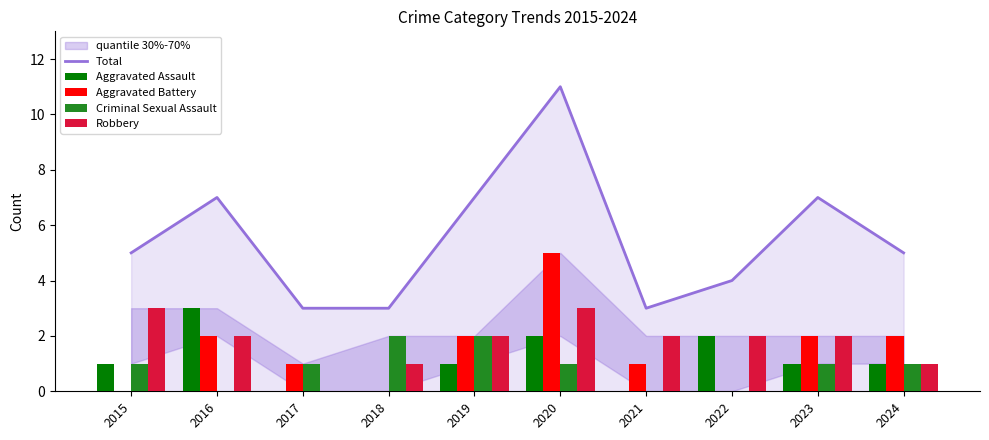

What is the value of the Aggravated Battery bar at the 7th from the left?

1